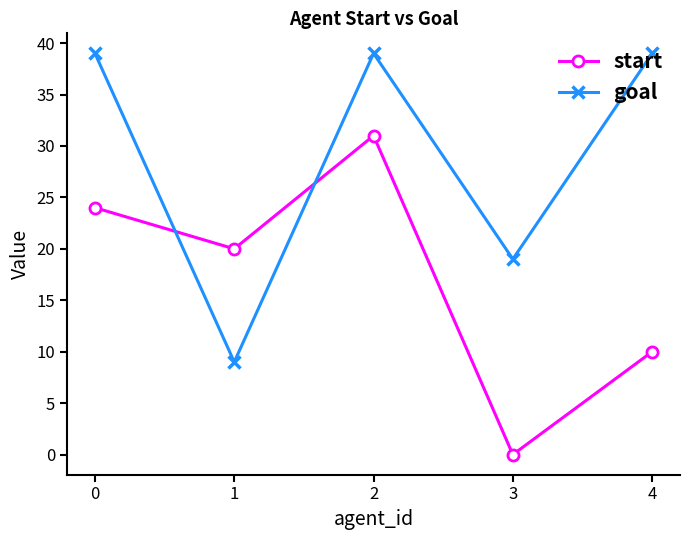

Where is the first local maximum for goal?

2